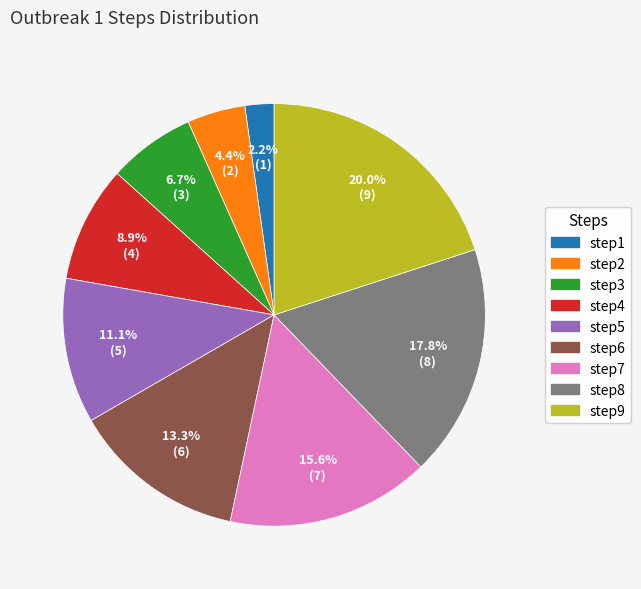

To the nearest percent, what is the combined percentage of step5 and step9?

31%